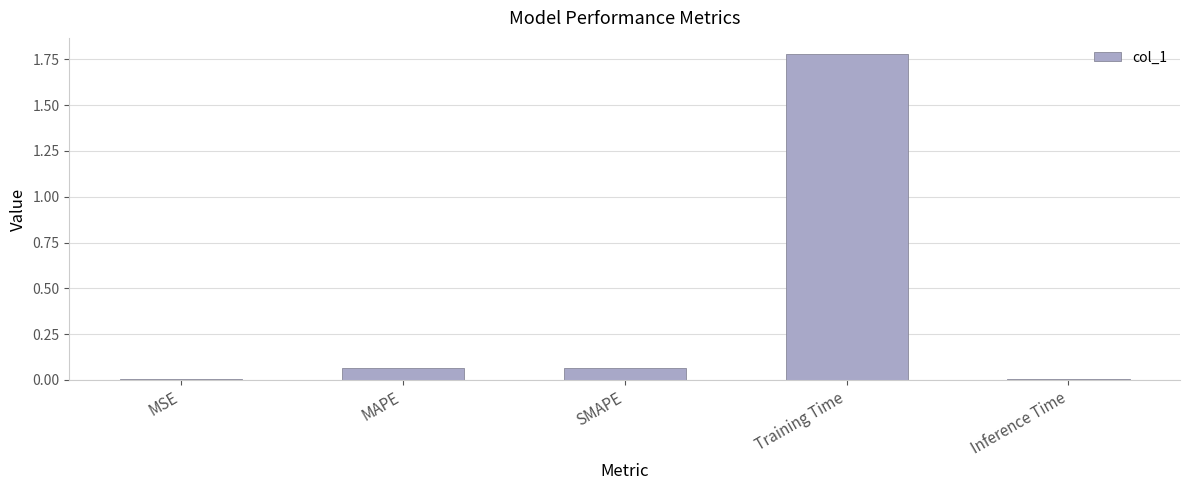

What is the sum of all values?

1.9